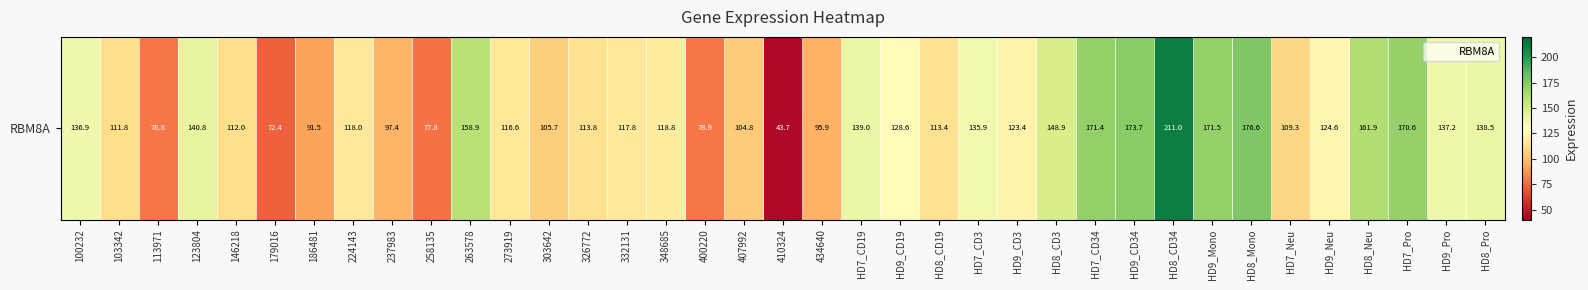

At which category does the chart reach its minimum across all series?

410324